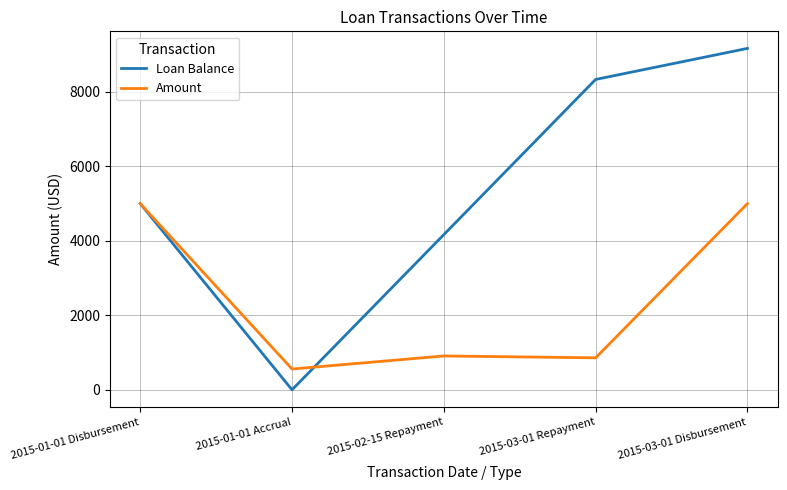

Rank the series by their maximum value, from highest to lowest.

Loan Balance, Amount